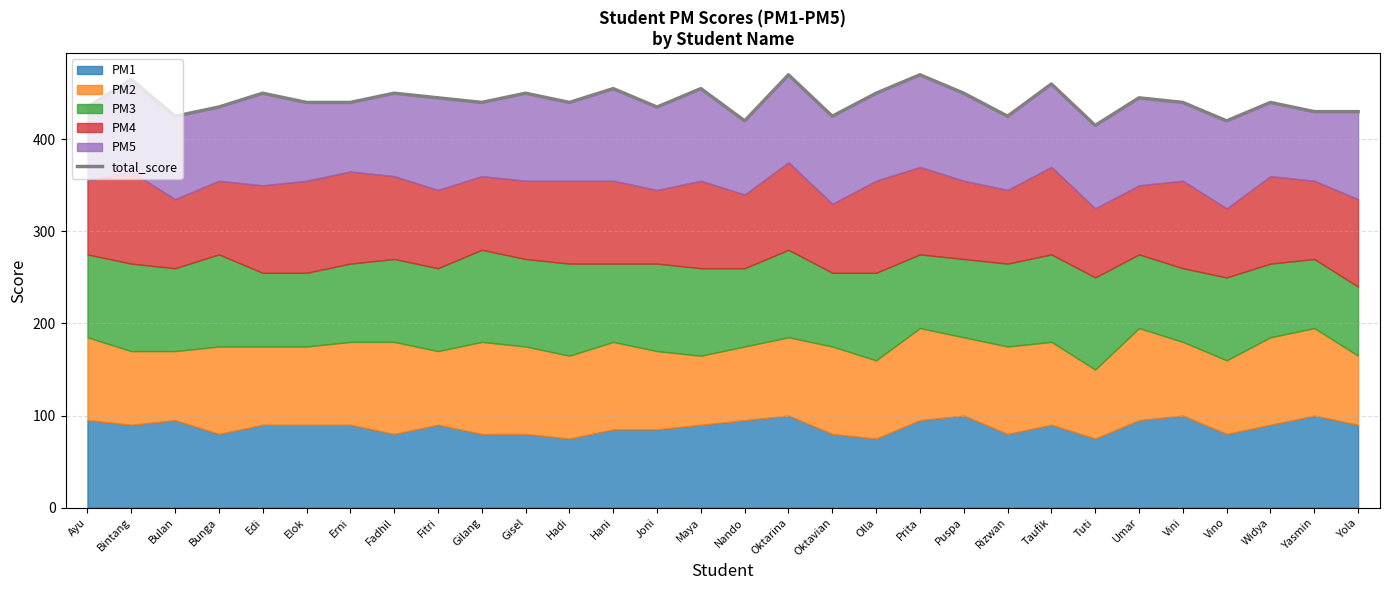

What is the average value?

442